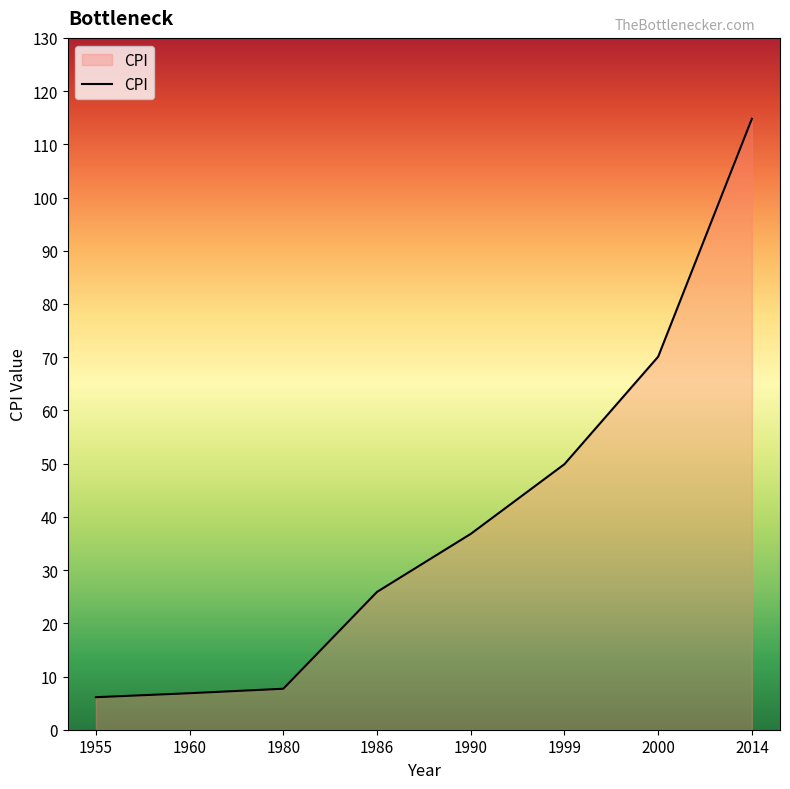

How many series are shown in this chart?

1